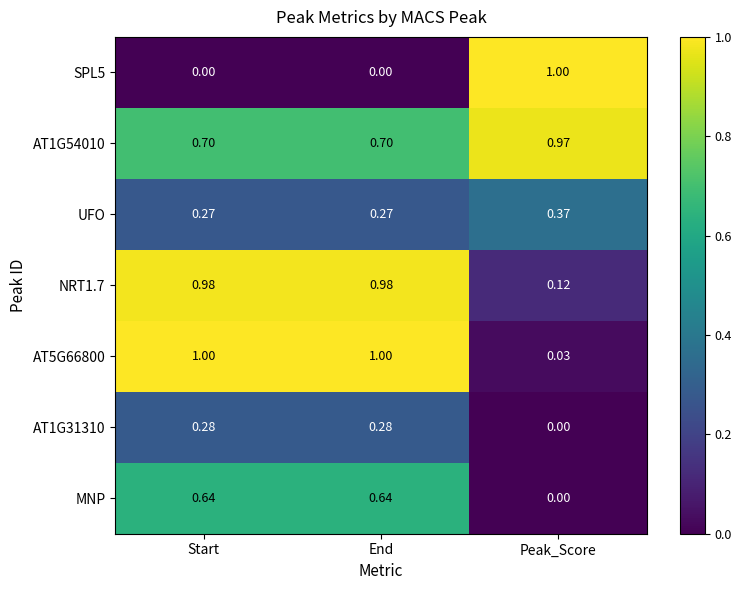

What is the difference between the highest and lowest values at Start?

1.0